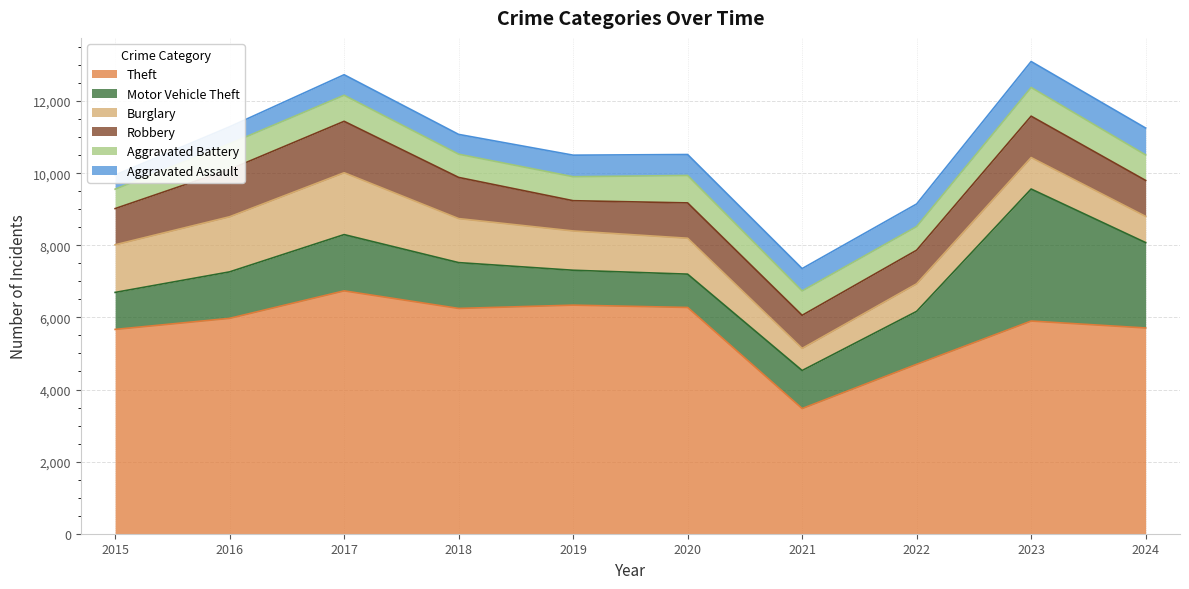

What is the total value across all series at 2022?

9146